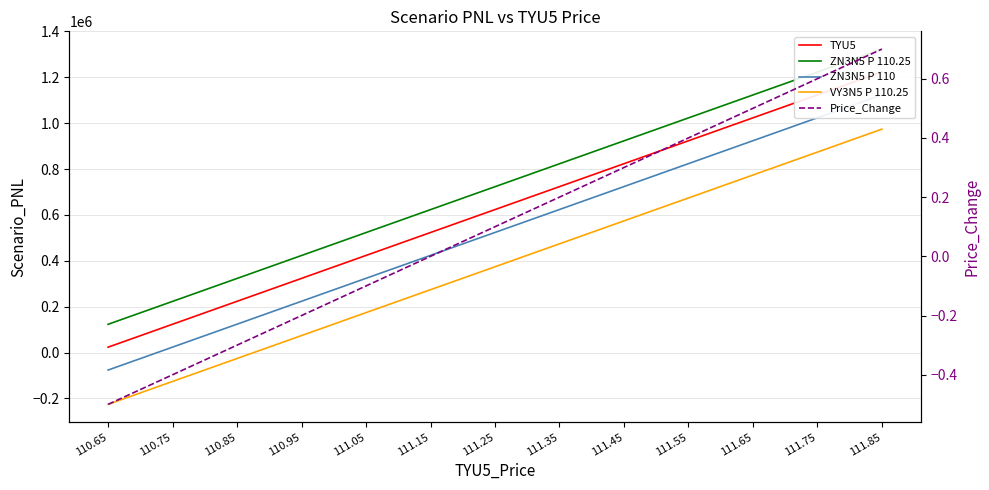

Which series has the largest total across all categories?

ZN3N5 P 110.25